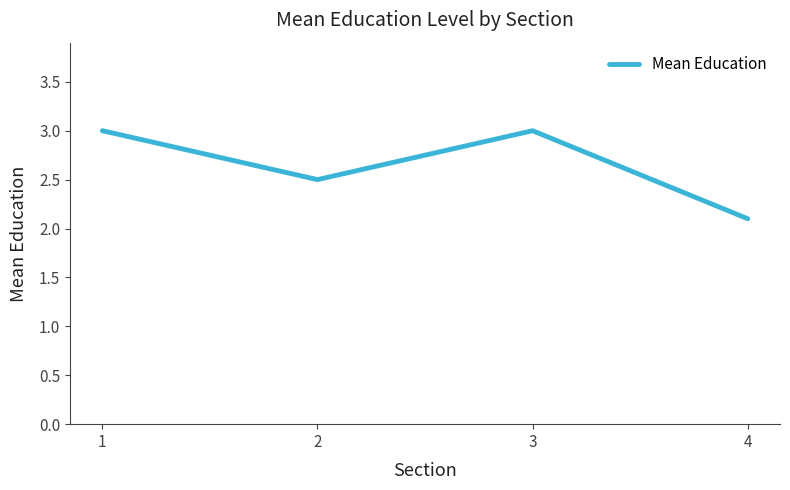

What is the change in value from 1 to 4?

-0.9